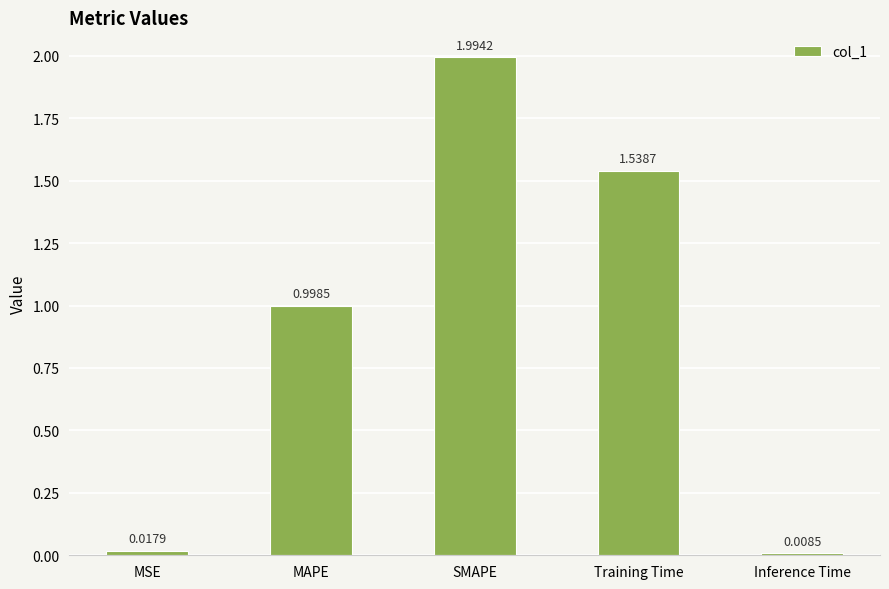

The value at SMAPE is 0.7. True or false?

False